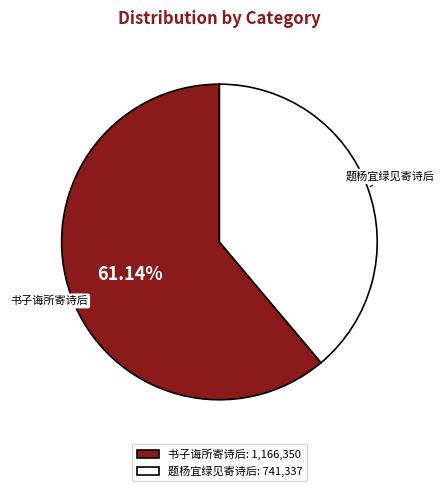

Which has a higher value, 题杨宜绿见寄诗后 or 书子诲所寄诗后?

书子诲所寄诗后